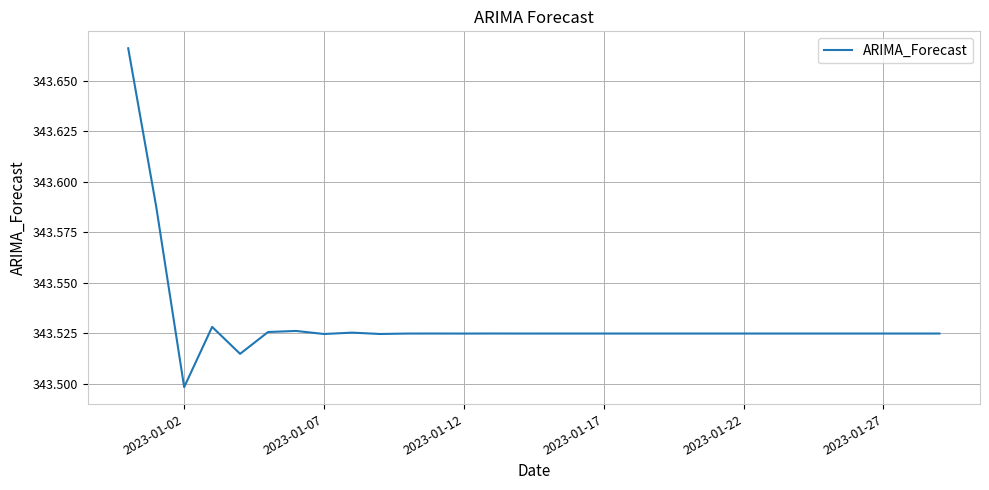

Where is the data nearest to the value 343?

2023-01-02